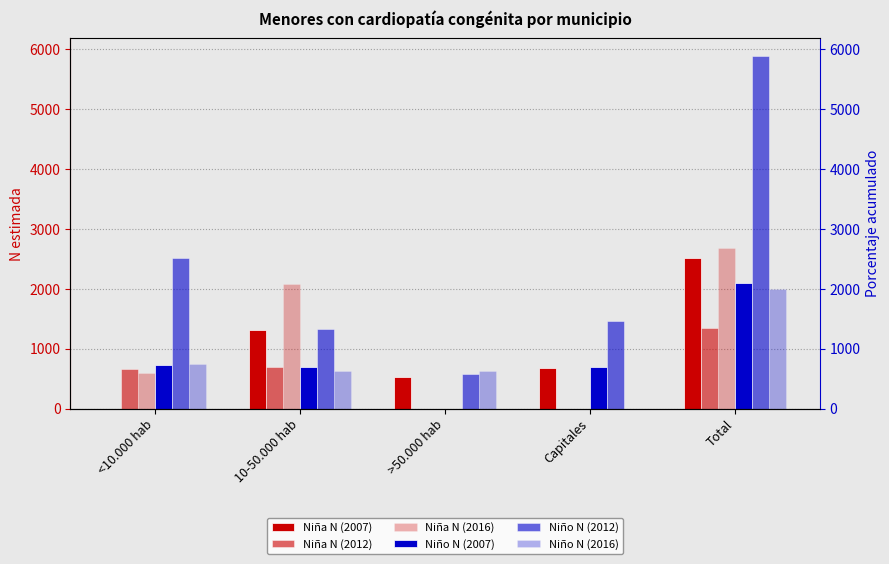

What is the label of the 1st bar from the right?

Total